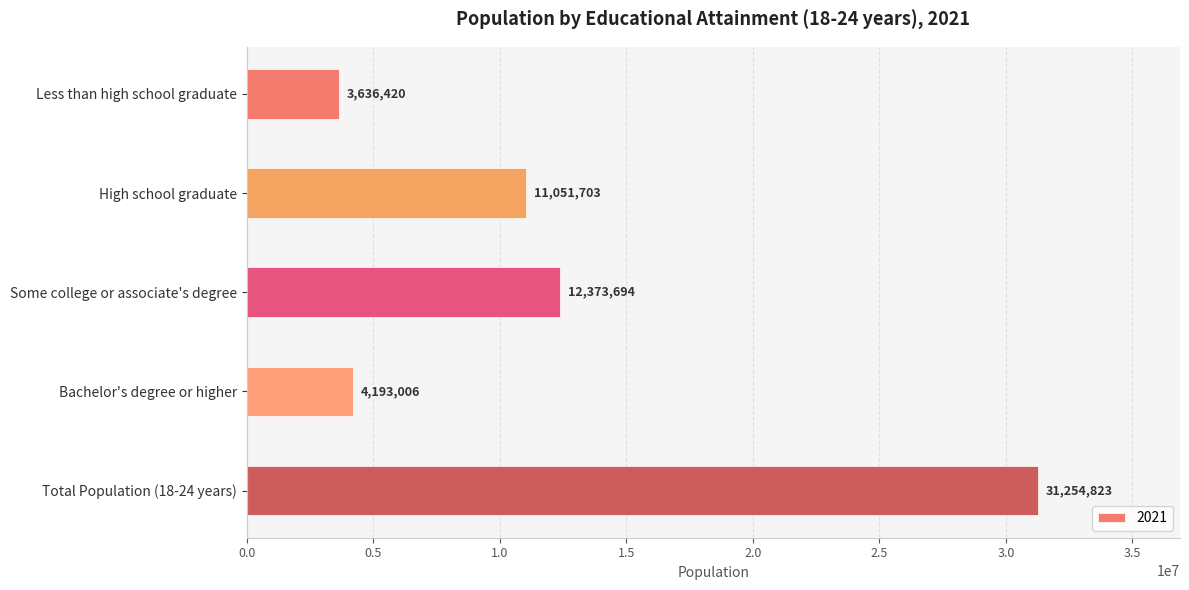

Rank the categories by value from highest to lowest.

Total Population (18-24 years), Some college or associate's degree, High school graduate, Bachelor's degree or higher, Less than high school graduate